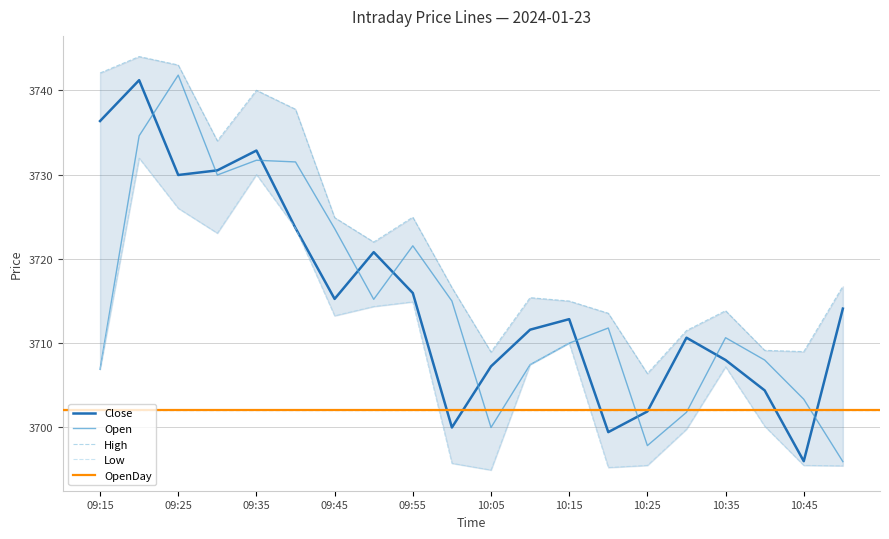

The value of Close at 09:15 is 1931.0. True or false?

False